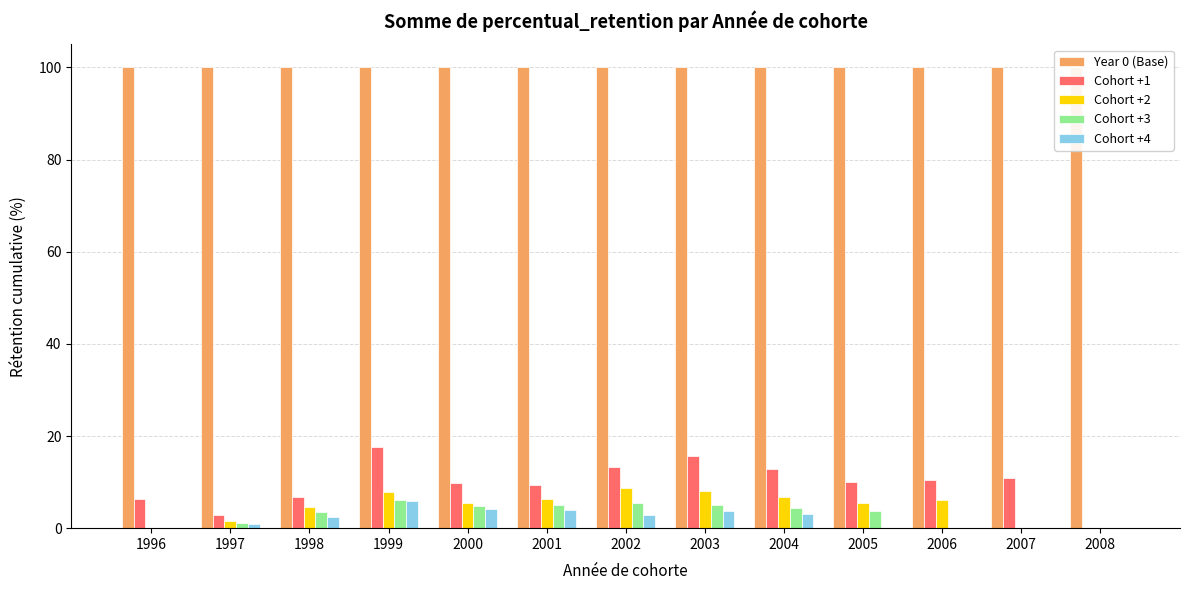

At 2007, list the series in order from largest to smallest.

Year 0 (Base), Cohort +1, Cohort +2, Cohort +3, Cohort +4